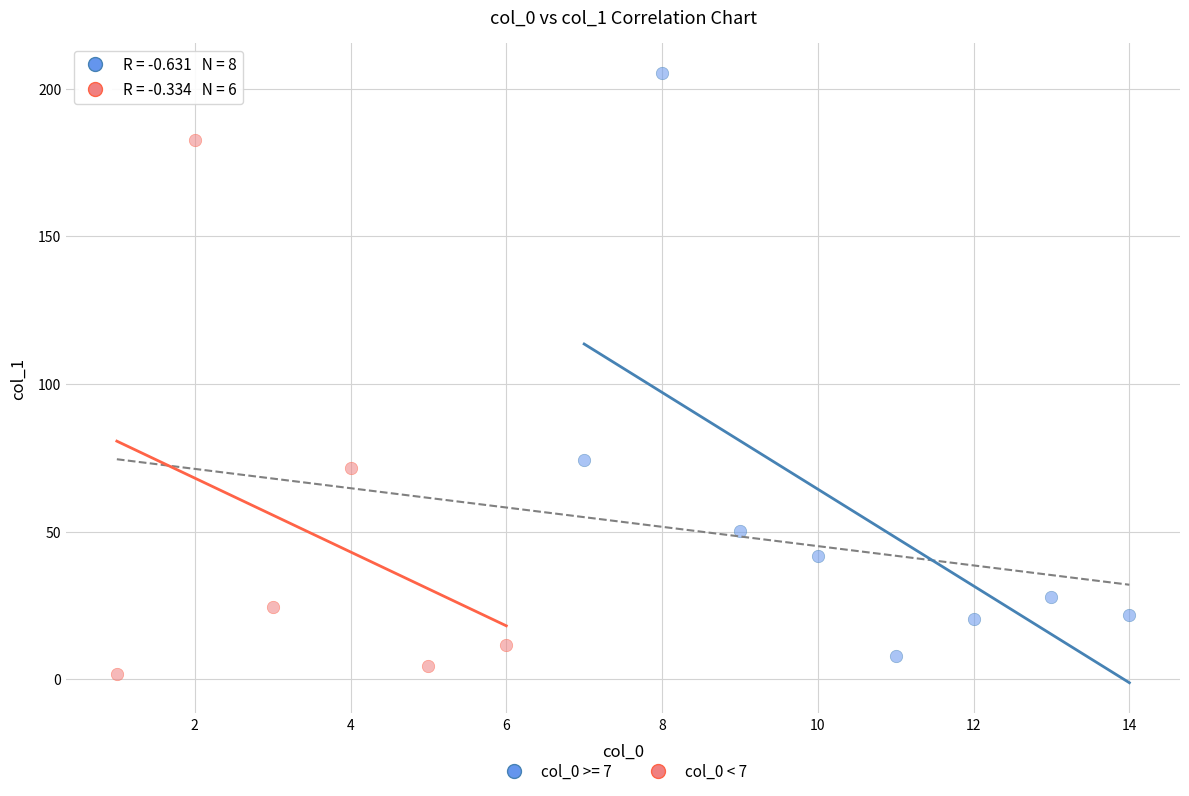

Which series has the widest spread of Y values?

col_0 >= 7